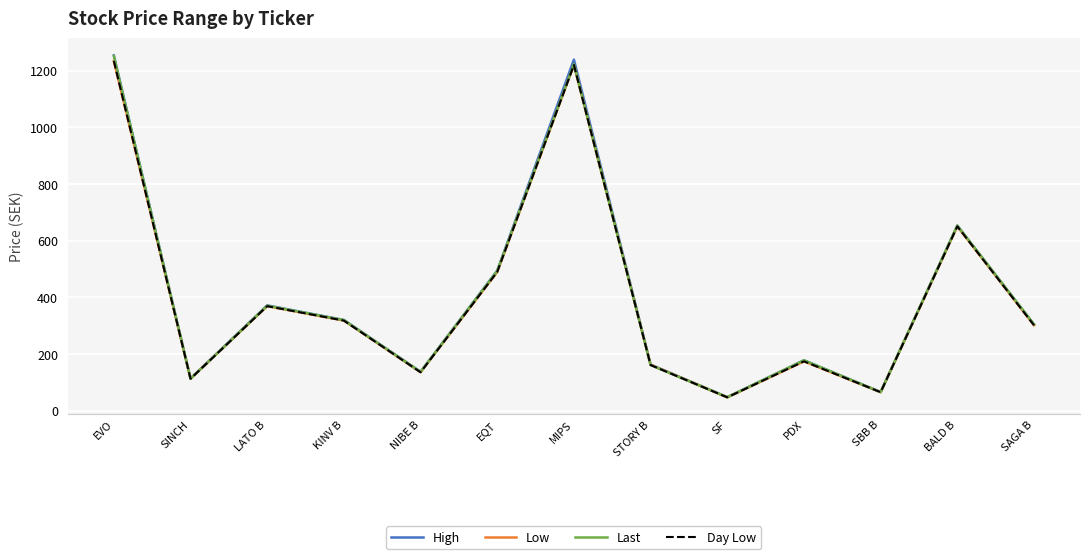

Between LATO B and BALD B, which series saw the biggest shift?

Last